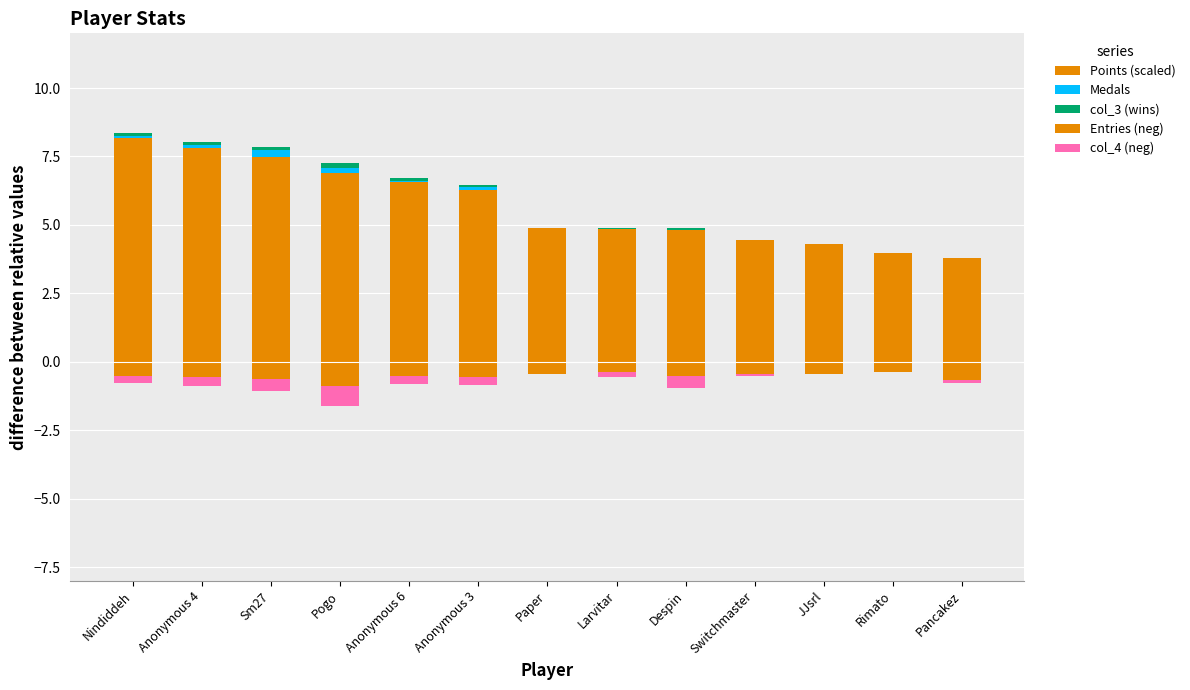

How many groups of bars are there?

13